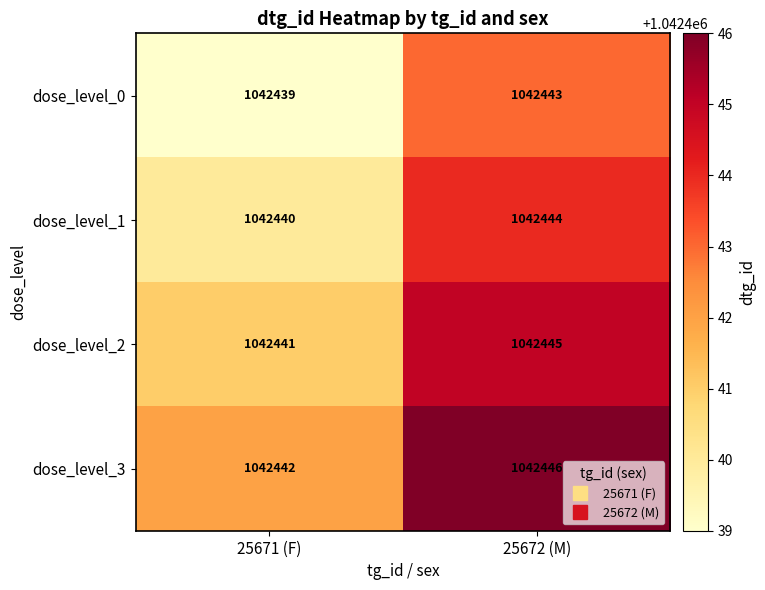

Where is dose_level_2 nearest to the value 1042443?

25671 (F)